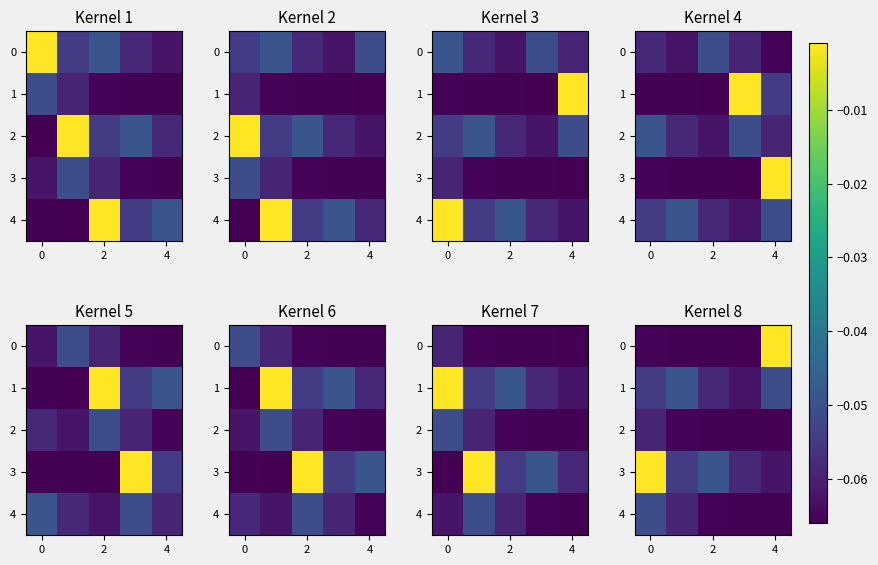

What is the sum of all 3 values?

-0.2